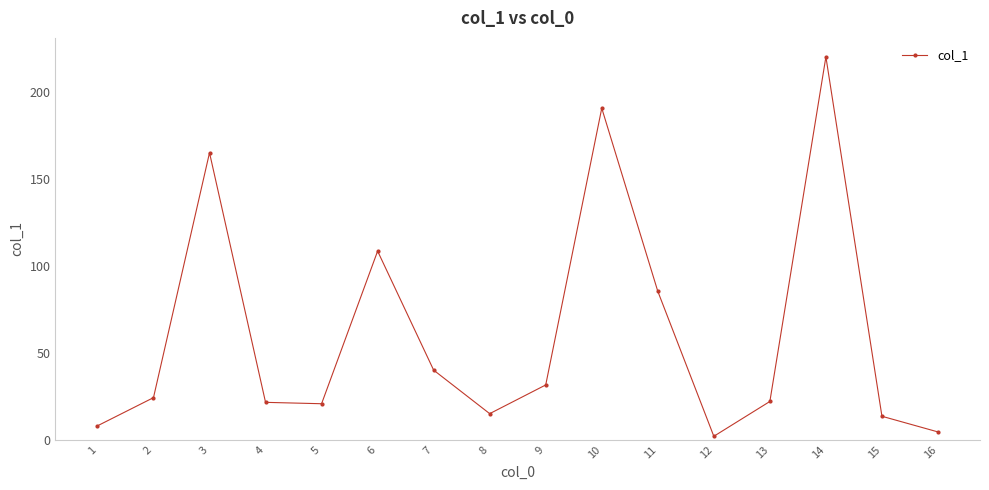

Between 6 and 11, which is larger?

6